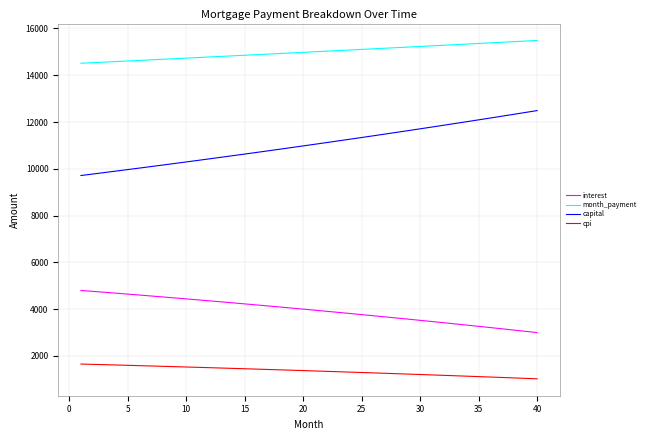

What is the minimum value for month_payment?

14513.2